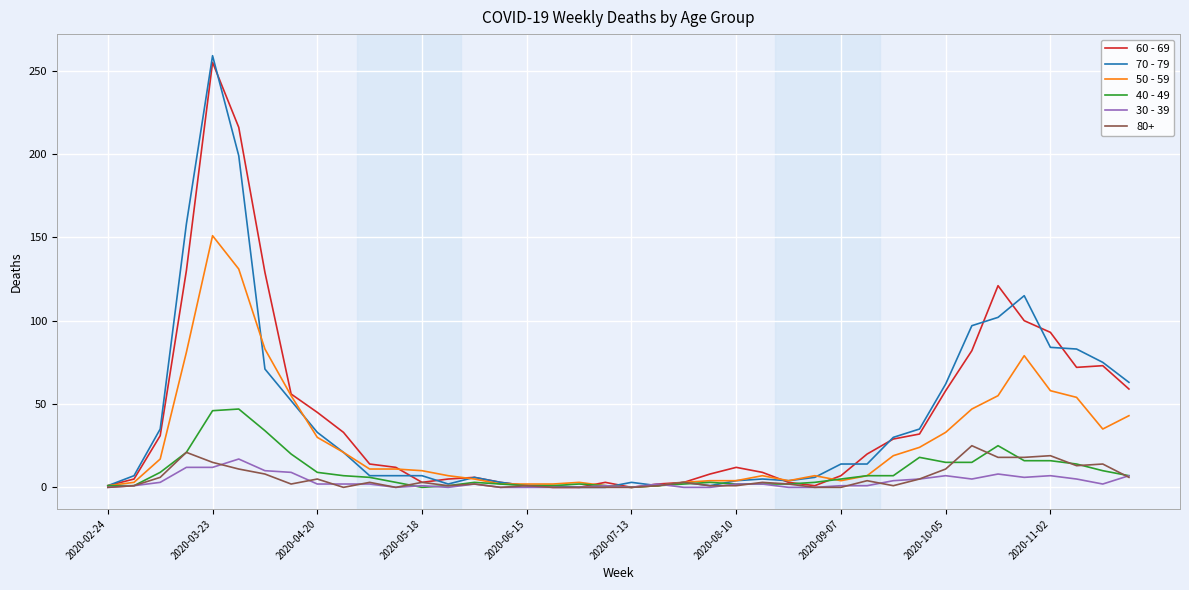

Which series has the largest range (max minus min)?

70 - 79